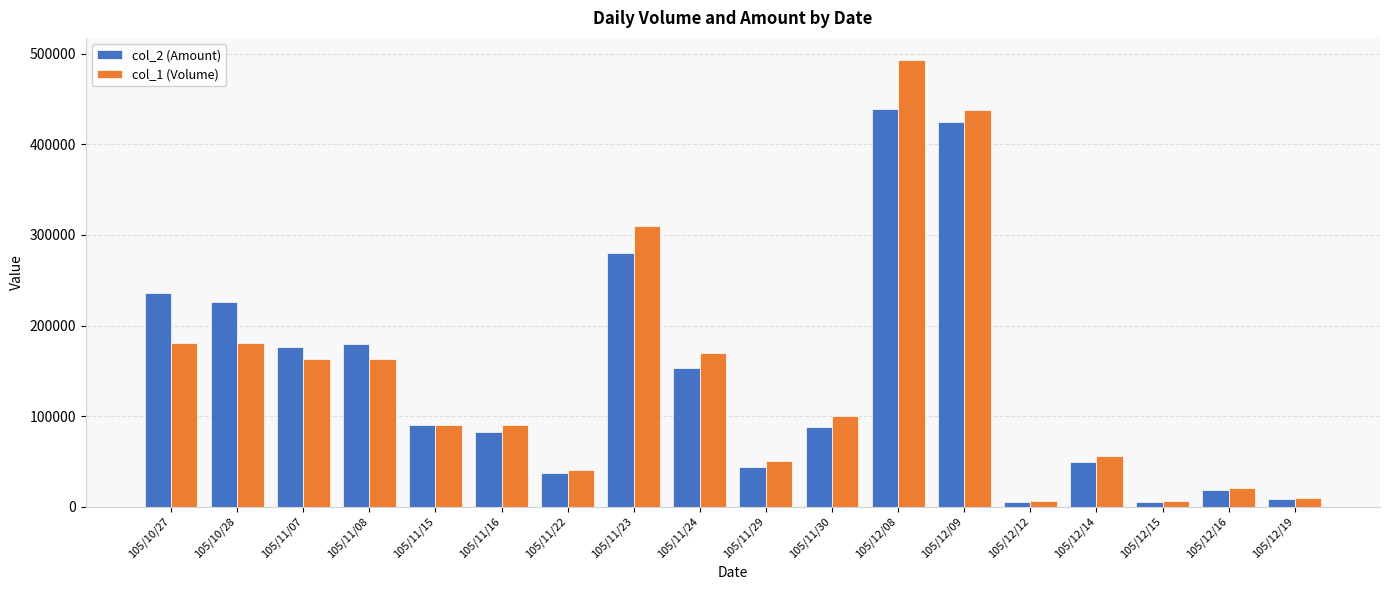

What is the total value across all series at 105/11/24?

323000